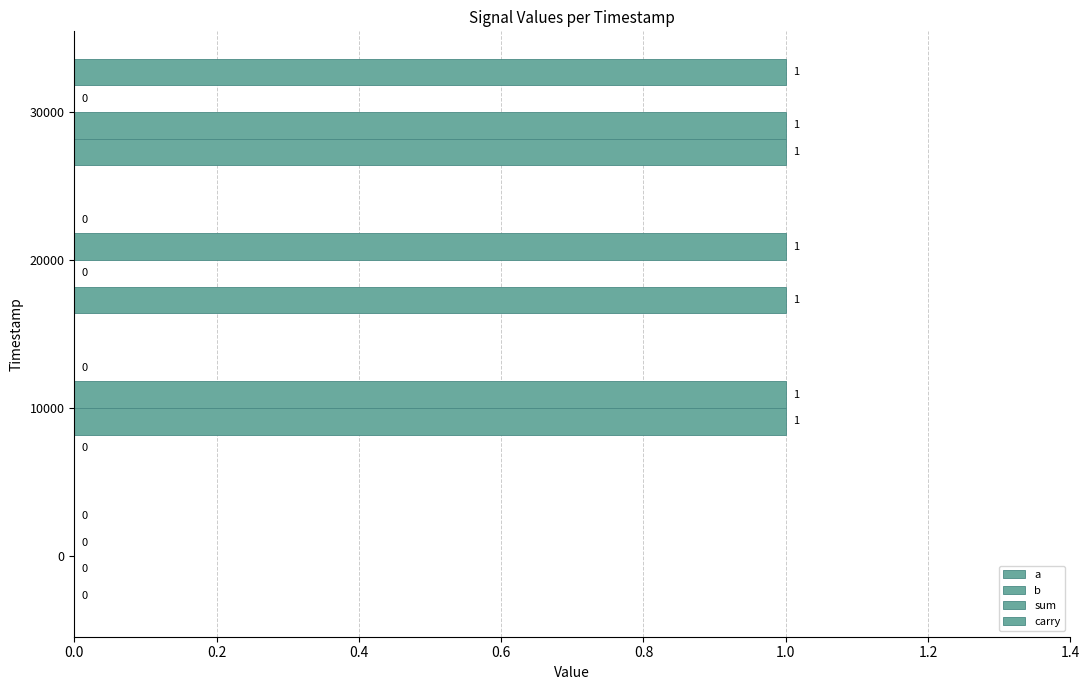

How many values in sum are above zero?

2